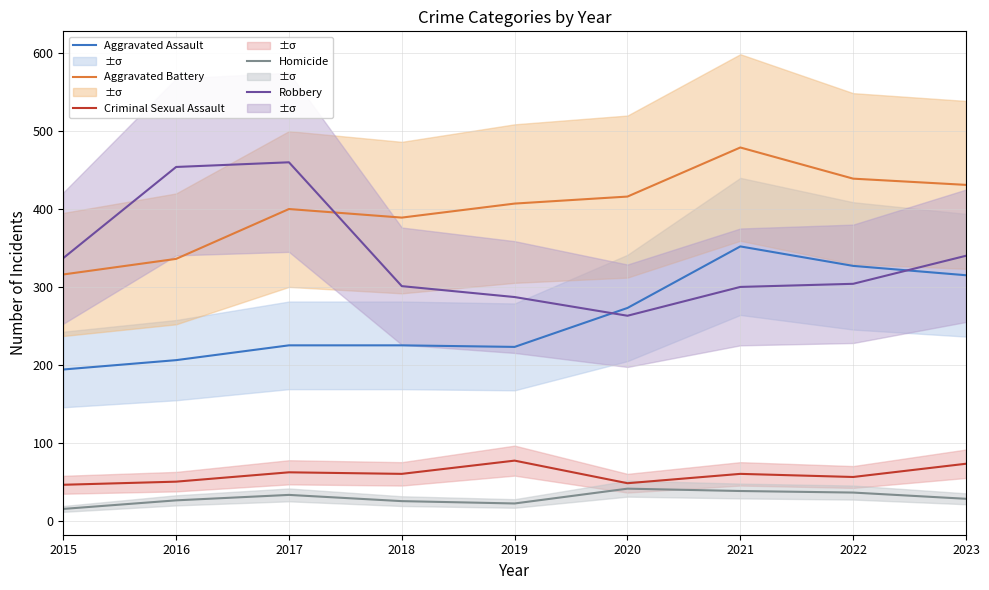

True or false: Aggravated Battery has more than 1 interior local peaks.

True